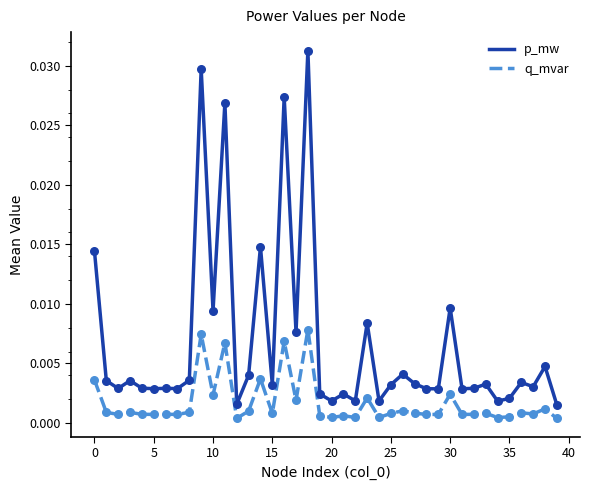

Which series has the largest total across all categories?

p_mw